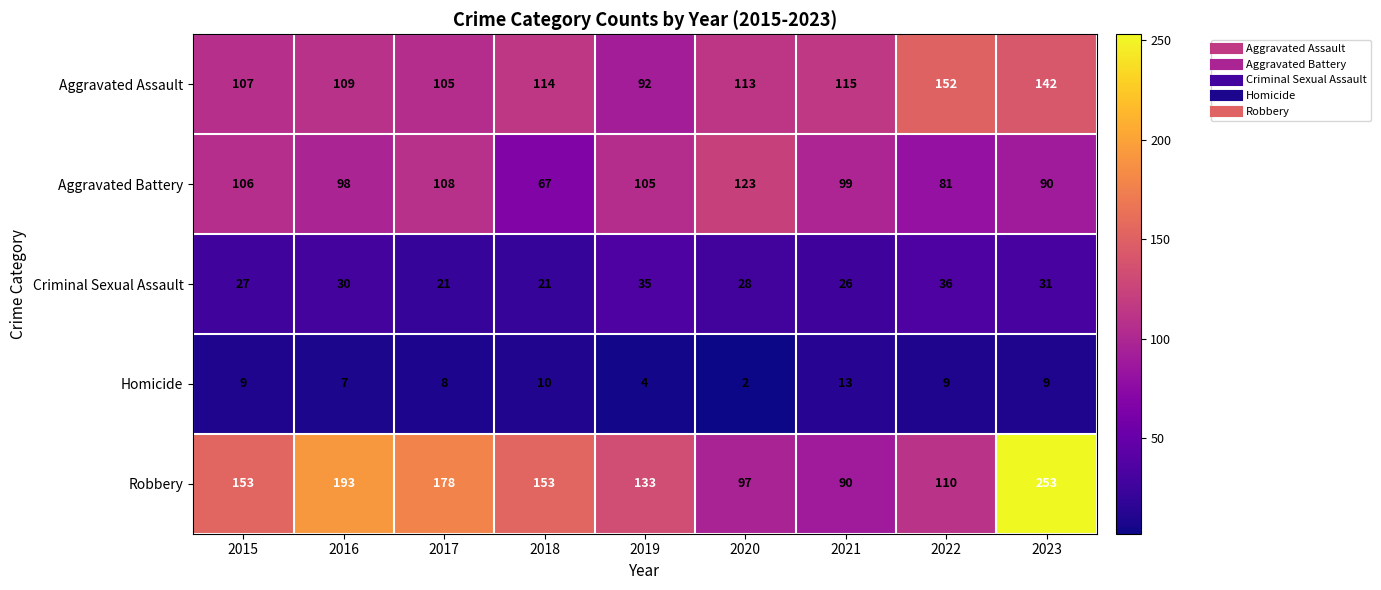

What is the difference between the maximum and minimum values in the Homicide series?

11